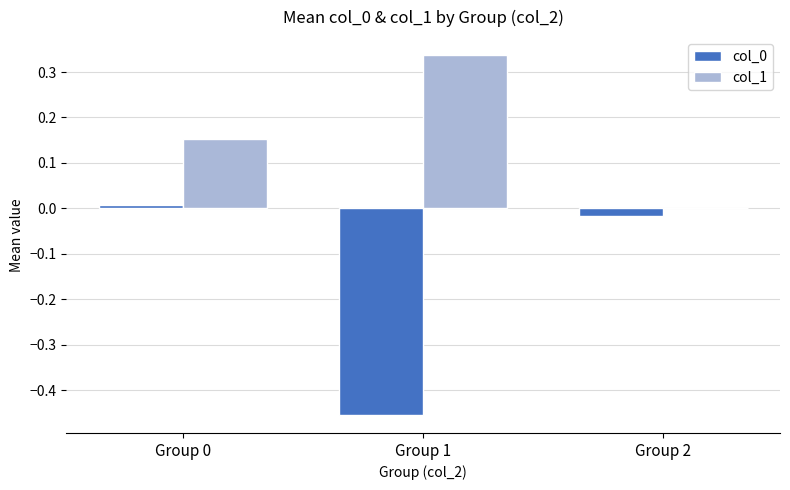

Is the value of col_1 at Group 1 greater than the value of col_0 at Group 2?

Yes